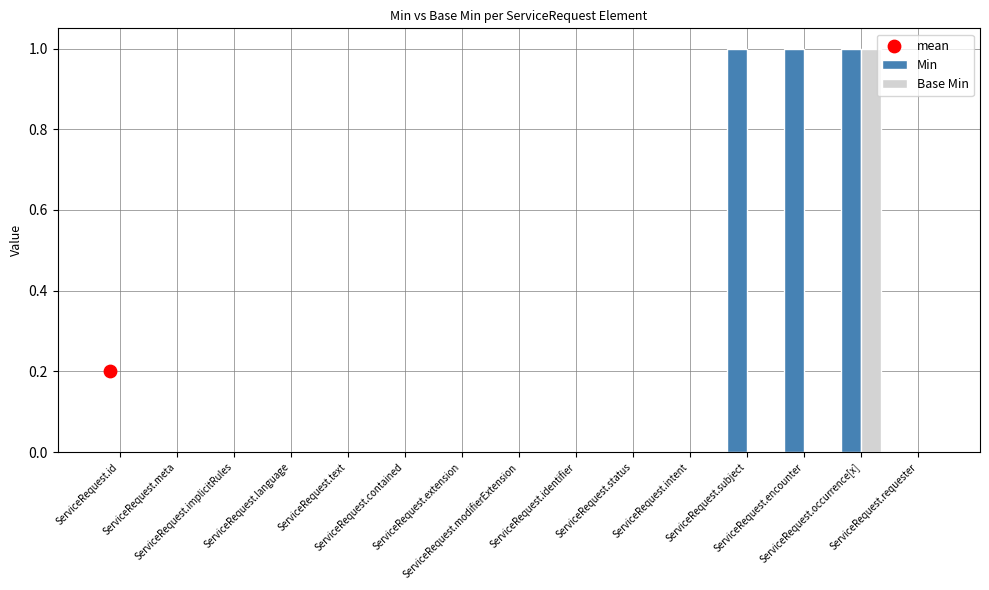

At which category is the sum across all series the highest?

ServiceRequest.occurrence[x]